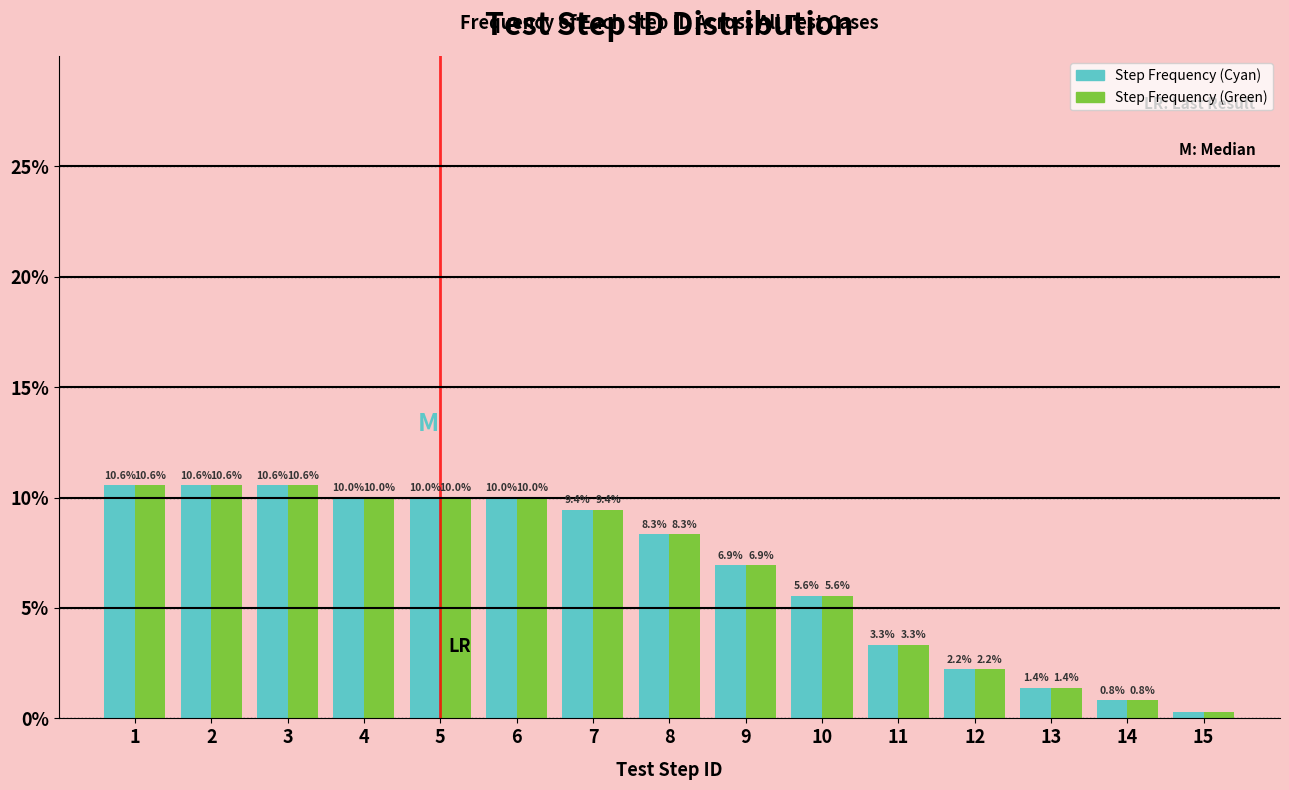

What is the maximum value shown in the chart?

10.6